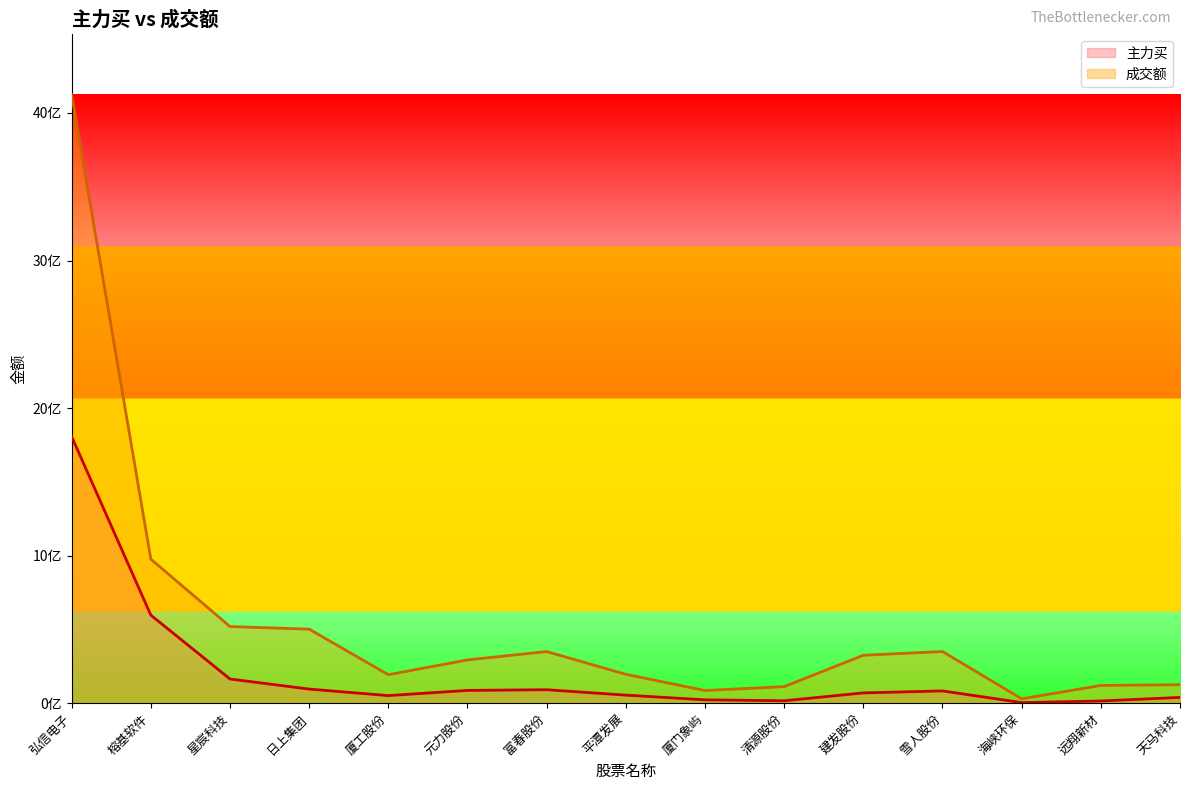

Where is the first local maximum for 主力买?

富春股份